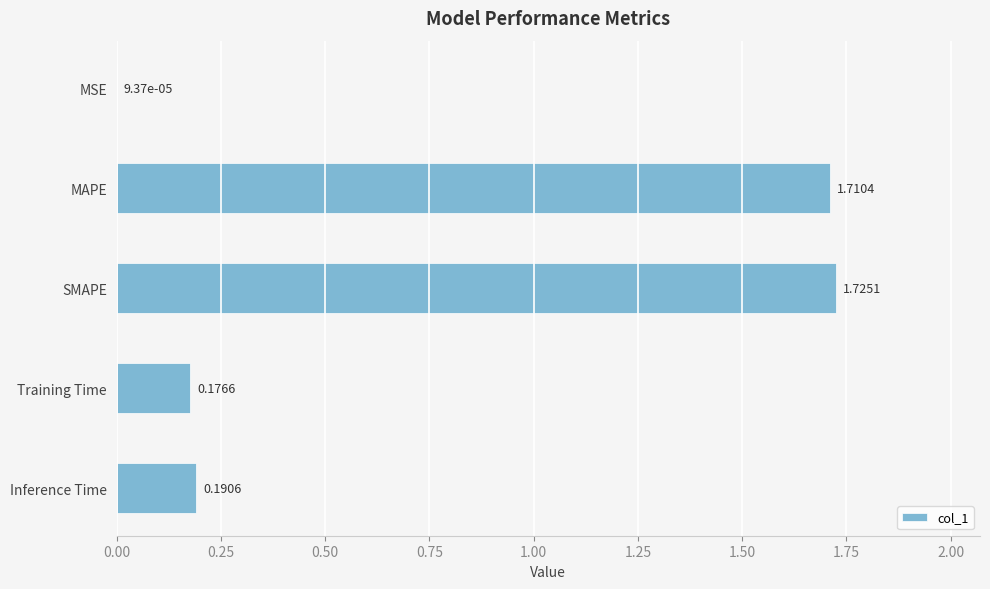

Between MSE and MAPE, which is larger?

MAPE